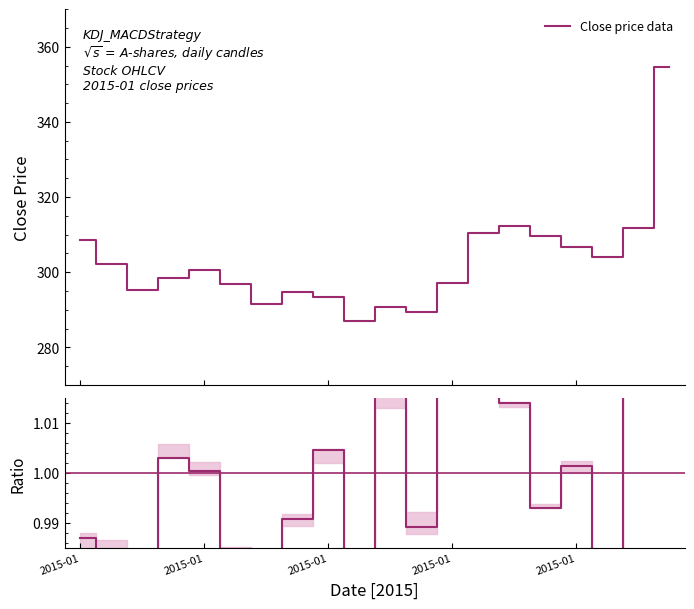

Where is Ratio (close/open) nearest to the value 1?

2015-01